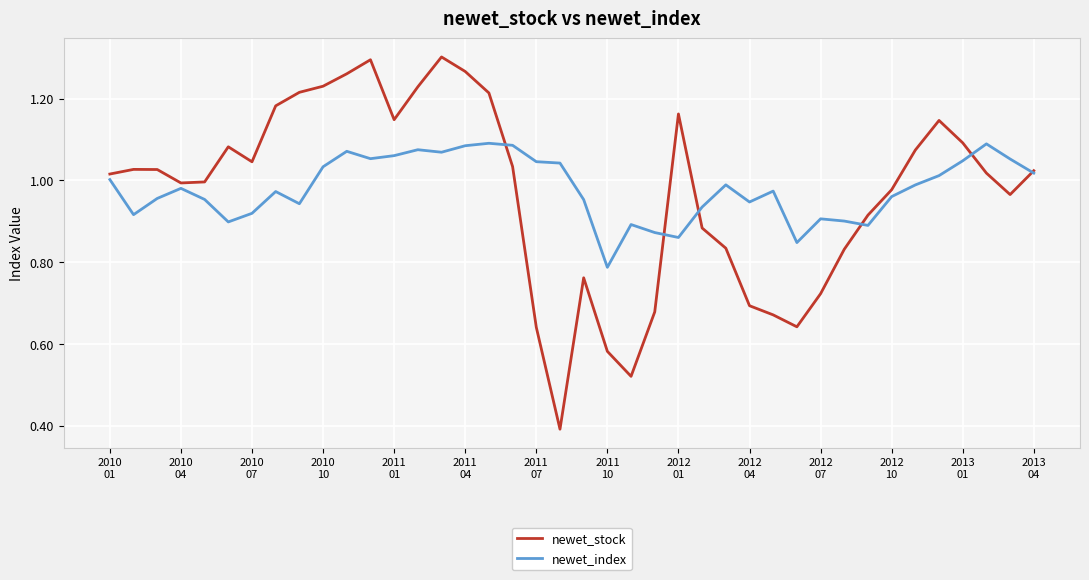

List the series in order of their peak value, highest first.

newet_stock, newet_index